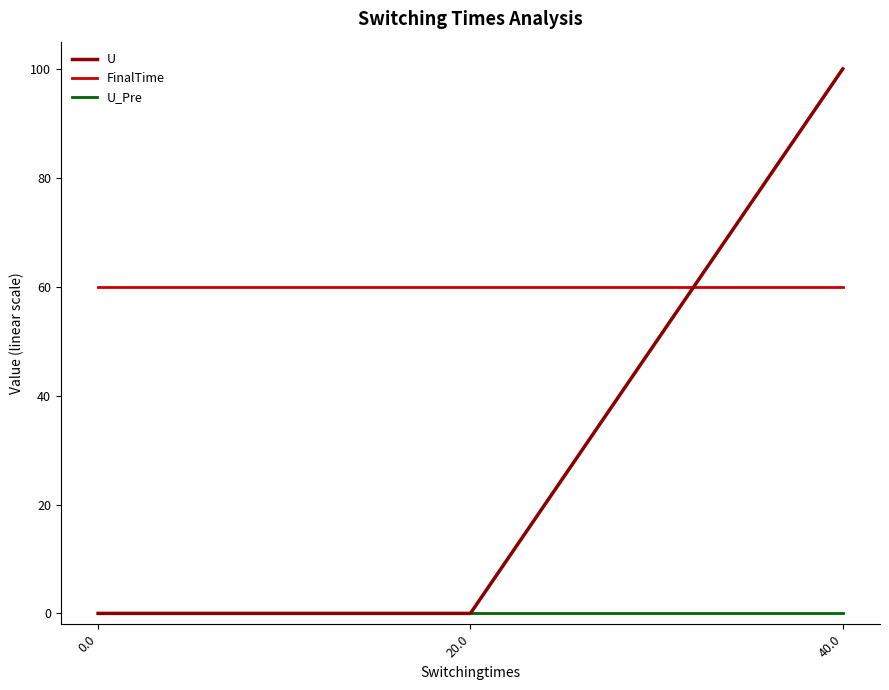

Is the value of FinalTime at 40.0 greater than the value of U at 0.0?

Yes